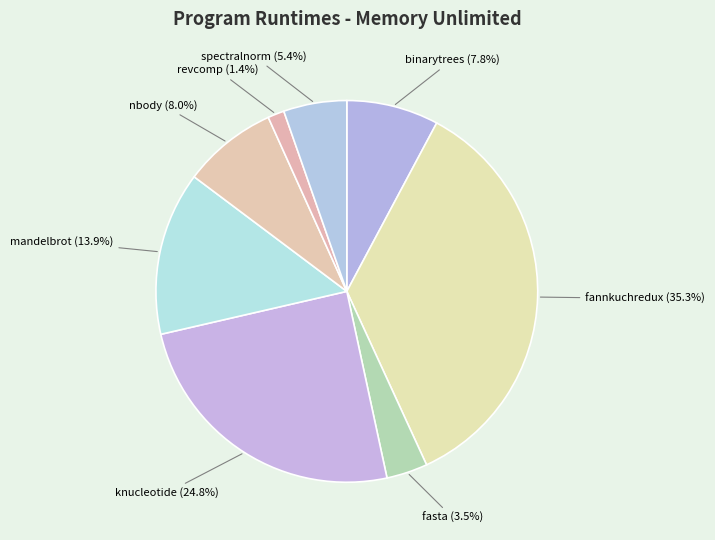

To the nearest percent, what is the difference between the largest and smallest slice percentages?

34%